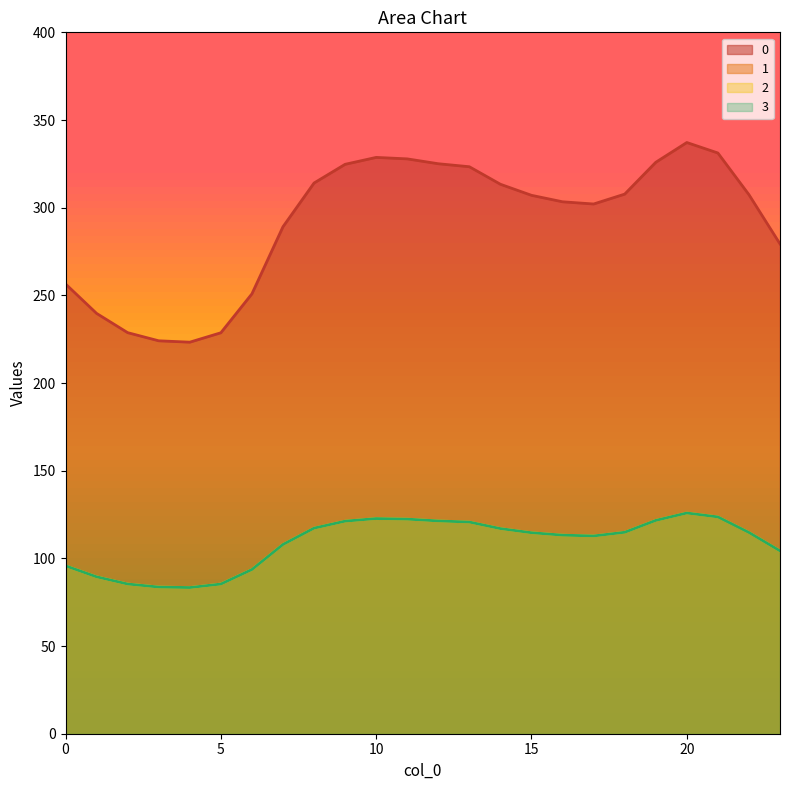

What is the value of the 1 point at the 22nd from the left?

123.6